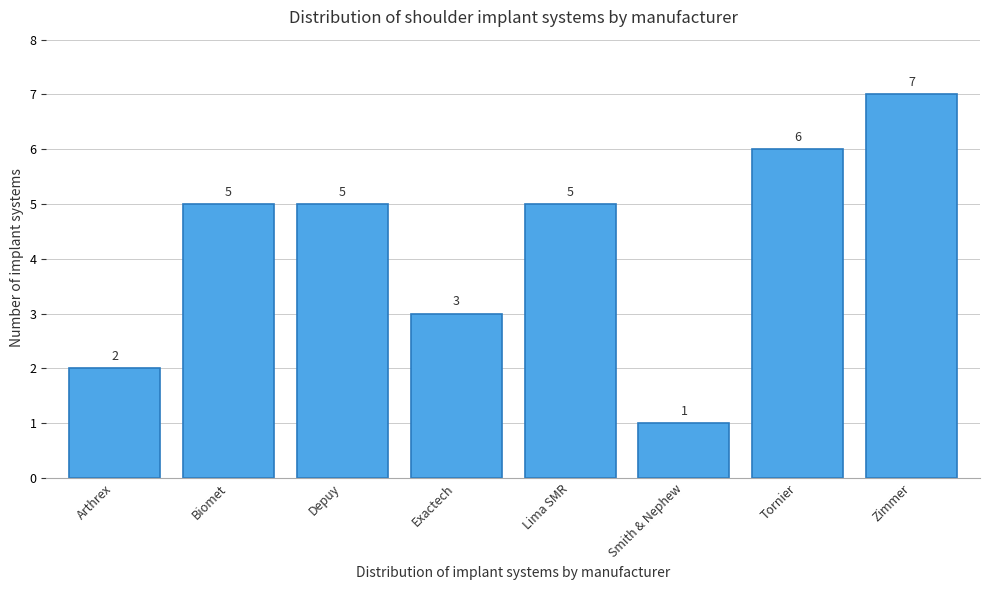

Reading right to left, list all the values displayed in this chart.

Zimmer=7	Tornier=6	Smith & Nephew=1	Lima SMR=5	Exactech=3	Depuy=5	Biomet=5	Arthrex=2